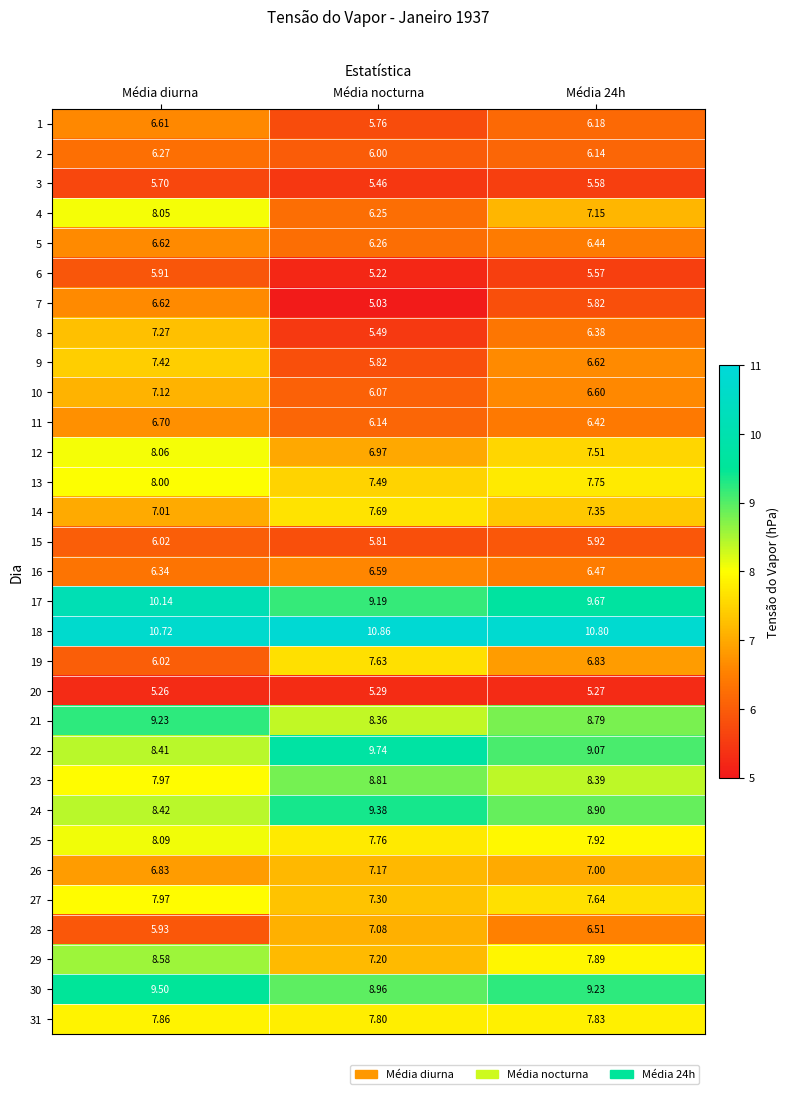

At which category is the sum across all series the highest?

Média diurna